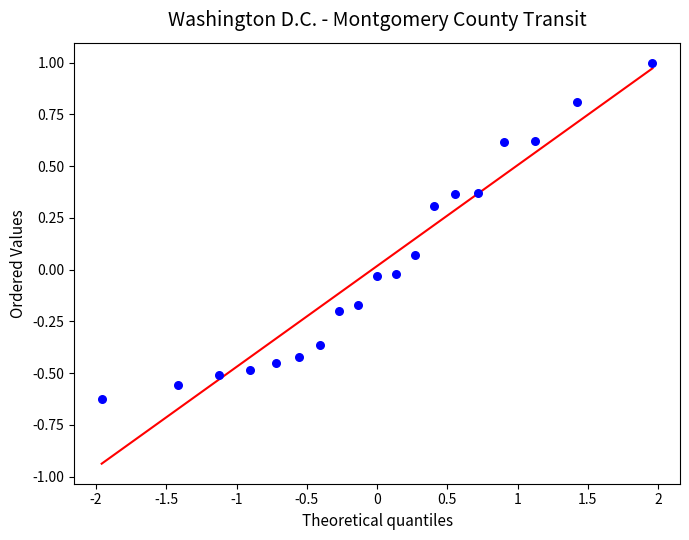

What is the range of X values (max minus min)?

3.9